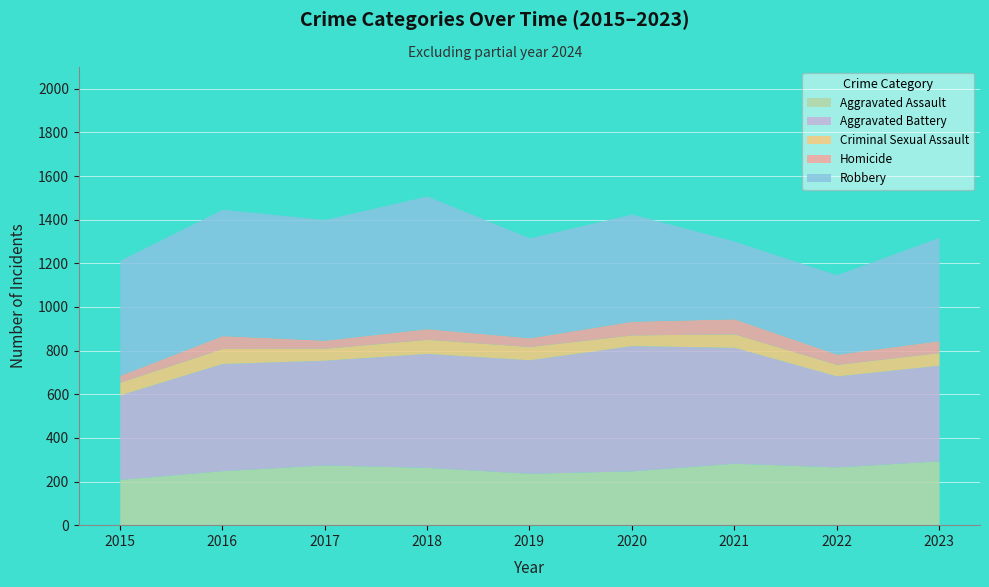

What is the lowest value of the Aggravated Battery series?

387